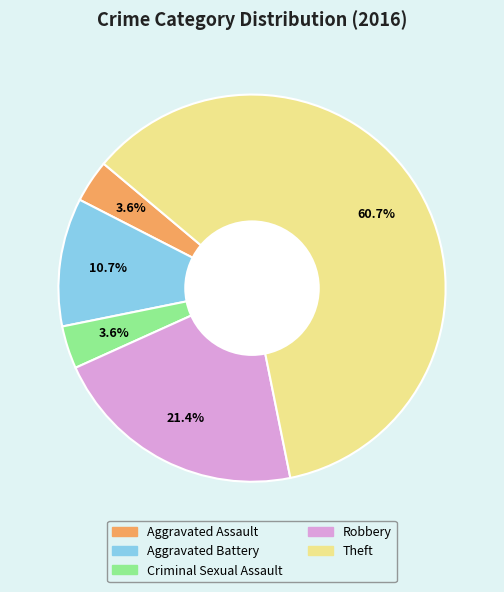

What percentage is the Robbery slice, to the nearest percent?

21%